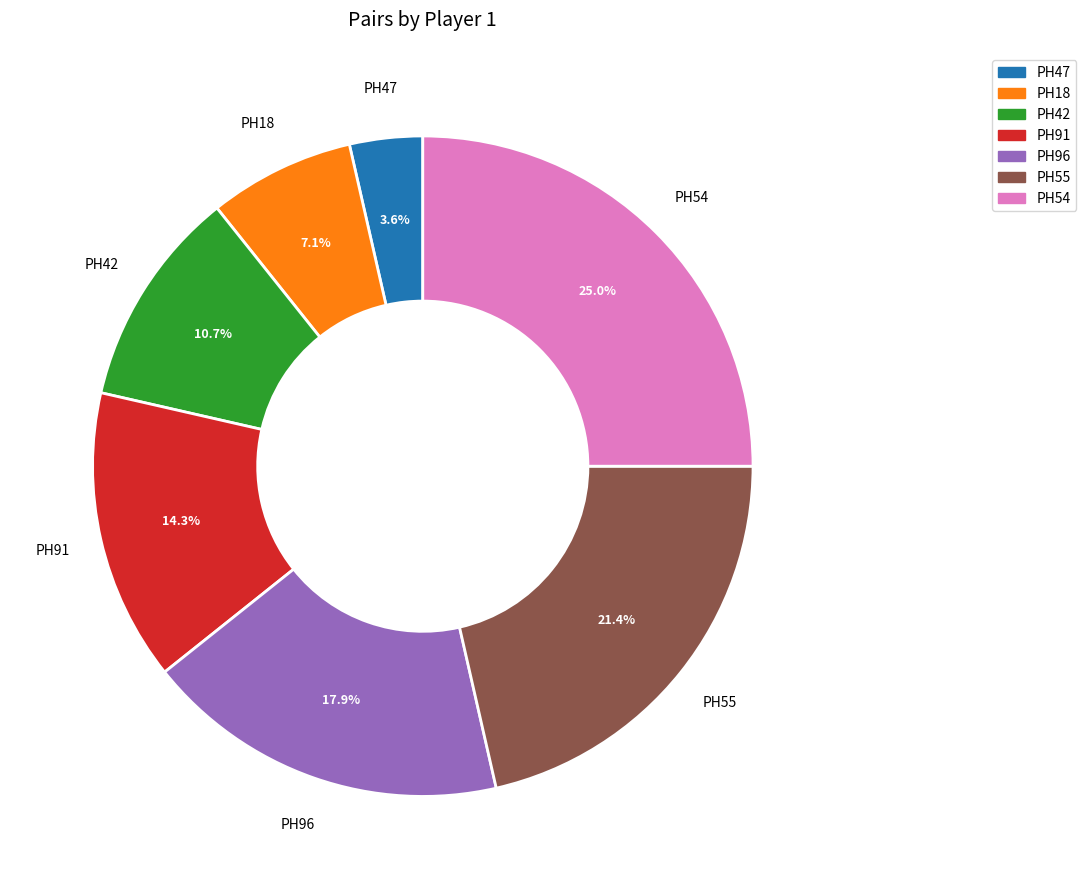

To the nearest percent, what portion does PH47 represent?

4%